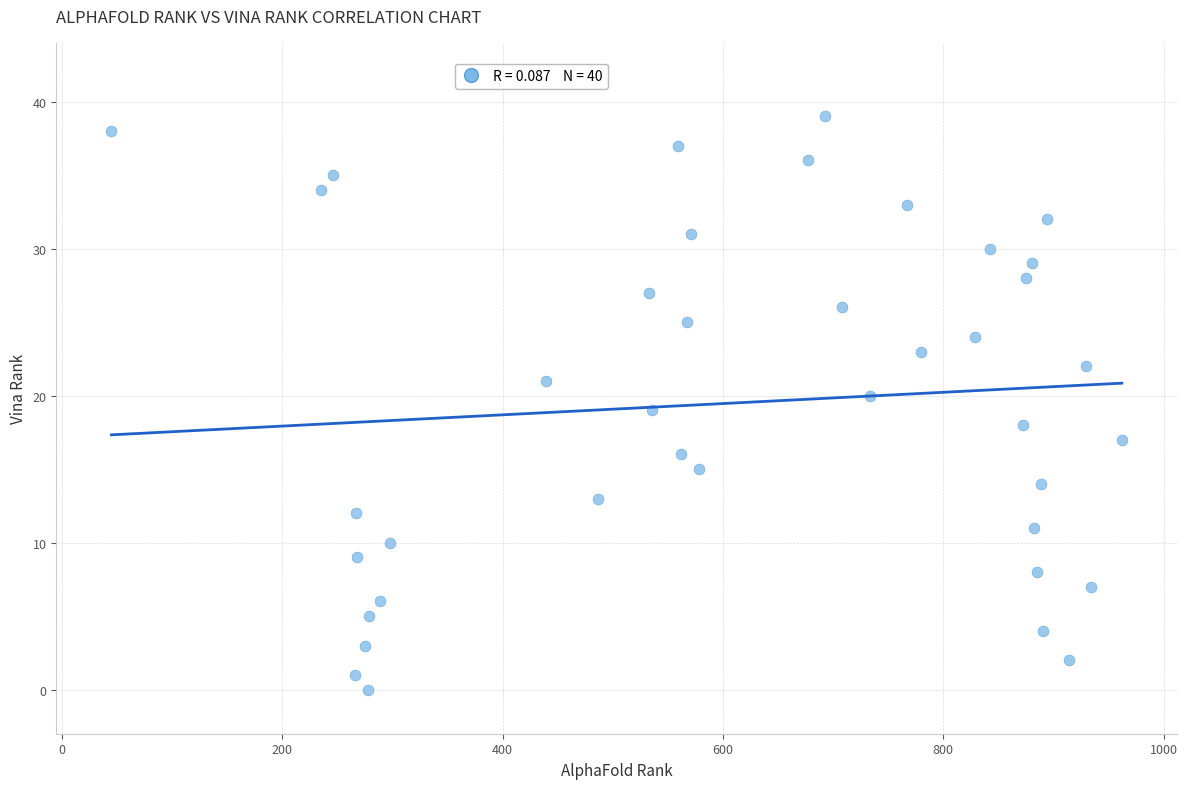

What is the range of Y values (max minus min)?

39